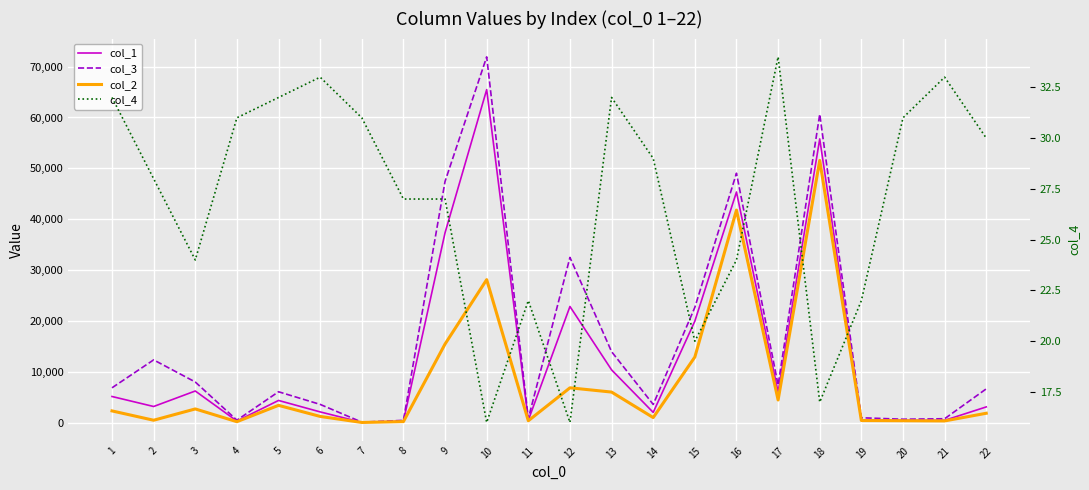

Reading right to left, list all the values displayed in this chart.

col_1: 22=3093.3	21=452.2	20=455.8	19=537.8	18=55789.0	17=6002.6	16=45348.3	15=19961.5	14=2015.4	13=10375.7	12=22837.3	11=476.9	10=65476.0	9=37340.1	8=276.5	7=59.9	6=2111.4	5=4364.5	4=309.5	3=6222.3	2=3173.9	1=5140.8
col_3: 22=6645.2	21=768.4	20=671.8	19=957.4	18=60641.8	17=7398.2	16=49038.6	15=22667.4	14=3579.7	13=13955.5	12=32482.5	11=809.0	10=71918.6	9=47432.1	8=450.7	7=99.7	6=3587.7	5=6071.5	4=485.0	3=7990.5	2=12339.8	1=6848.2
col_2: 22=1847.2	21=338.3	20=377.2	19=416.9	18=51558.5	17=4454.8	16=41790.5	15=12900.8	14=997.4	13=6011.0	12=6849.3	11=370.6	10=28116.2	9=15459.9	8=208.5	7=37.6	6=1222.0	5=3398.5	4=188.6	3=2695.3	2=472.8	1=2307.3
col_4: 22=30.0	21=33.0	20=31.0	19=22.0	18=17.0	17=34.0	16=24.0	15=20.0	14=29.0	13=32.0	12=16.0	11=22.0	10=16.0	9=27.0	8=27.0	7=31.0	6=33.0	5=32.0	4=31.0	3=24.0	2=28.0	1=32.0